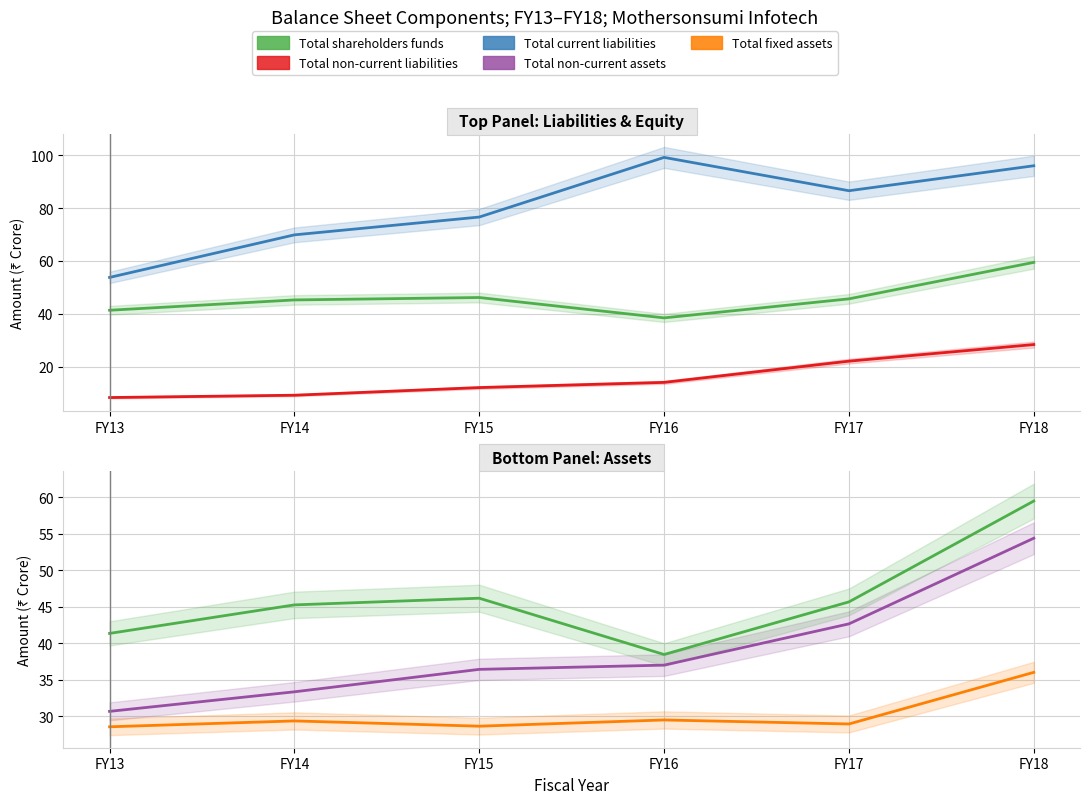

What is the approximate value of Total current liabilities at FY14?

69.9